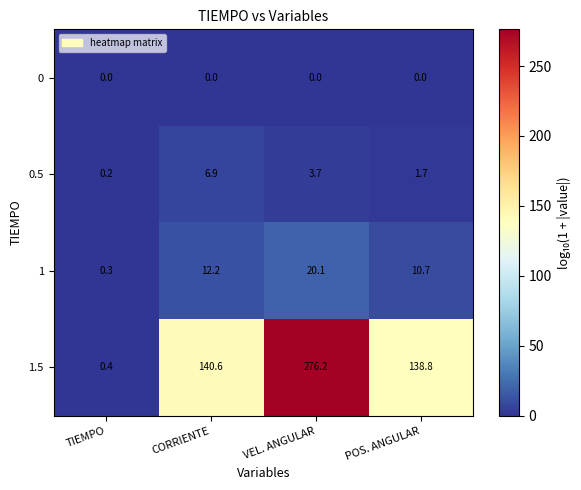

What is the sum of all 1.5 values?

556.0